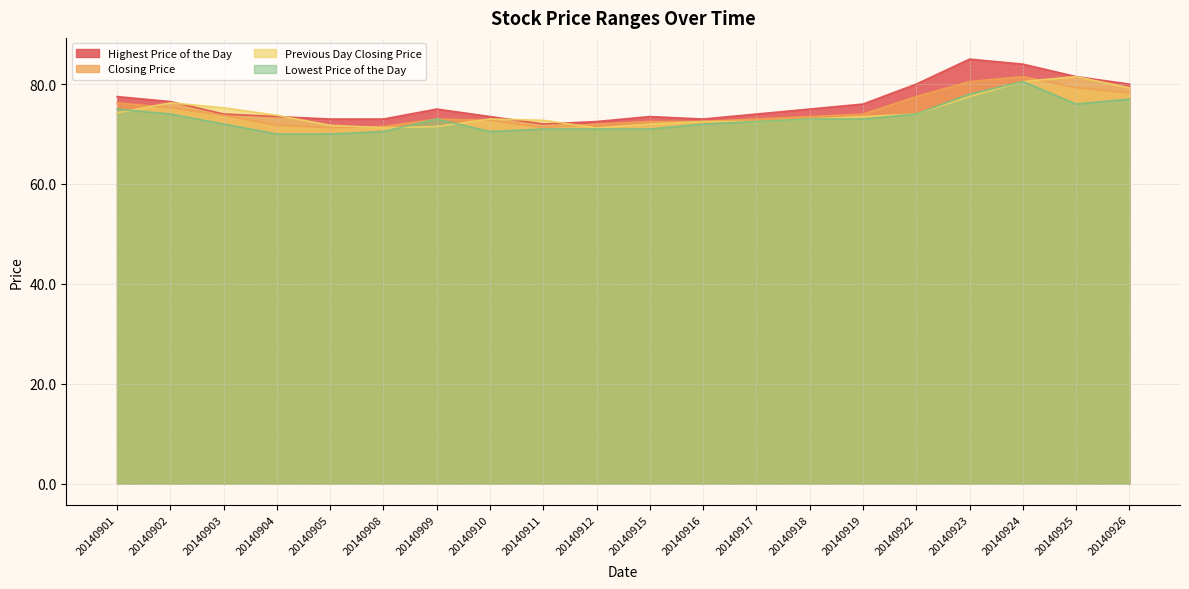

Reading left to right, transcribe all the data shown in this chart.

Highest Price of the Day: 77.5	76.5	74.0	73.5	73.0	73.0	75.0	73.5	72.0	72.5	73.5	73.0	74.0	75.0	76.0	80.0	85.0	84.0	81.5	80.0
Closing Price: 76.2	75.2	73.8	71.8	71.2	71.5	73.0	72.8	71.2	72.0	72.5	72.5	73.0	73.5	74.0	77.5	80.5	81.5	79.2	78.2
Previous Day Closing Price: 74.2	76.2	75.2	73.8	71.8	71.2	71.5	73.0	72.8	71.2	72.0	72.5	72.5	73.0	73.5	74.0	77.5	80.5	81.5	79.2
Lowest Price of the Day: 75.0	74.0	72.0	70.0	70.0	70.5	73.0	70.5	71.0	71.0	71.0	72.0	72.5	73.0	73.0	74.0	78.0	80.5	76.0	77.0